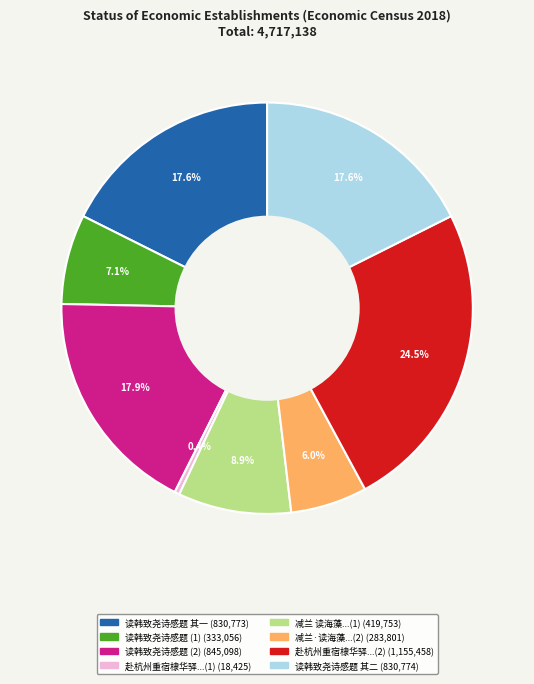

Is there a majority slice in this chart?

No